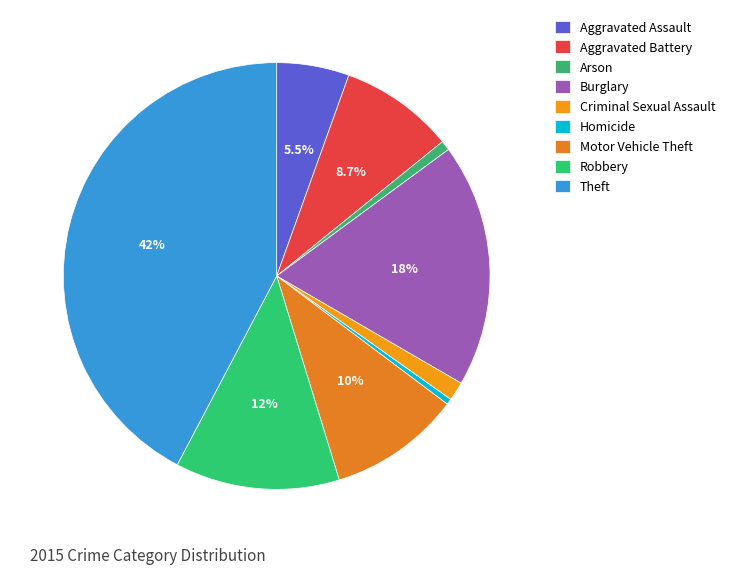

What is the ratio of the value at Aggravated Assault to the value at Burglary?

0.3